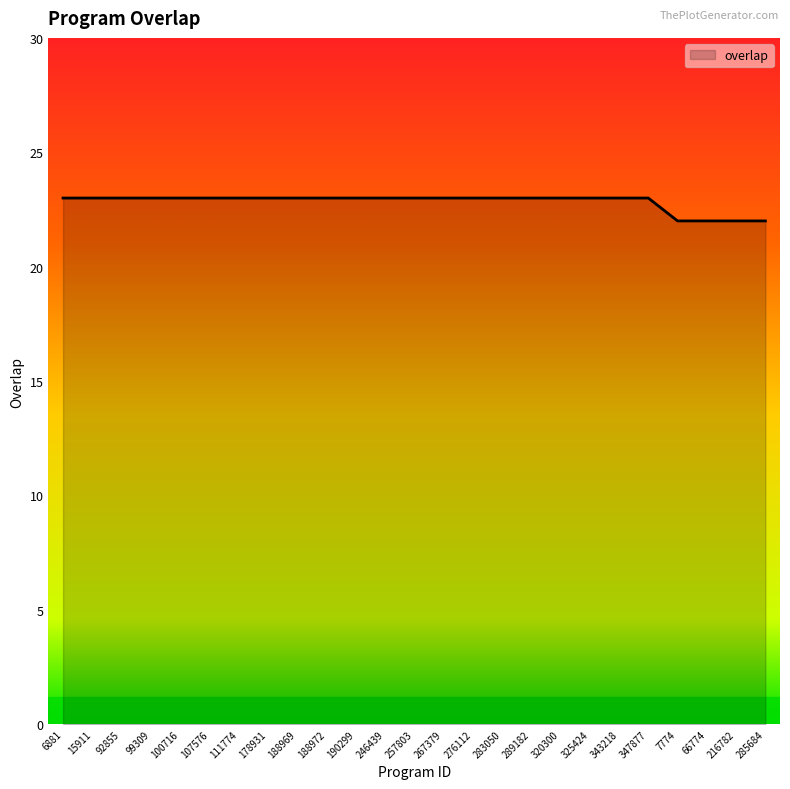

What is the greatest value displayed?

23